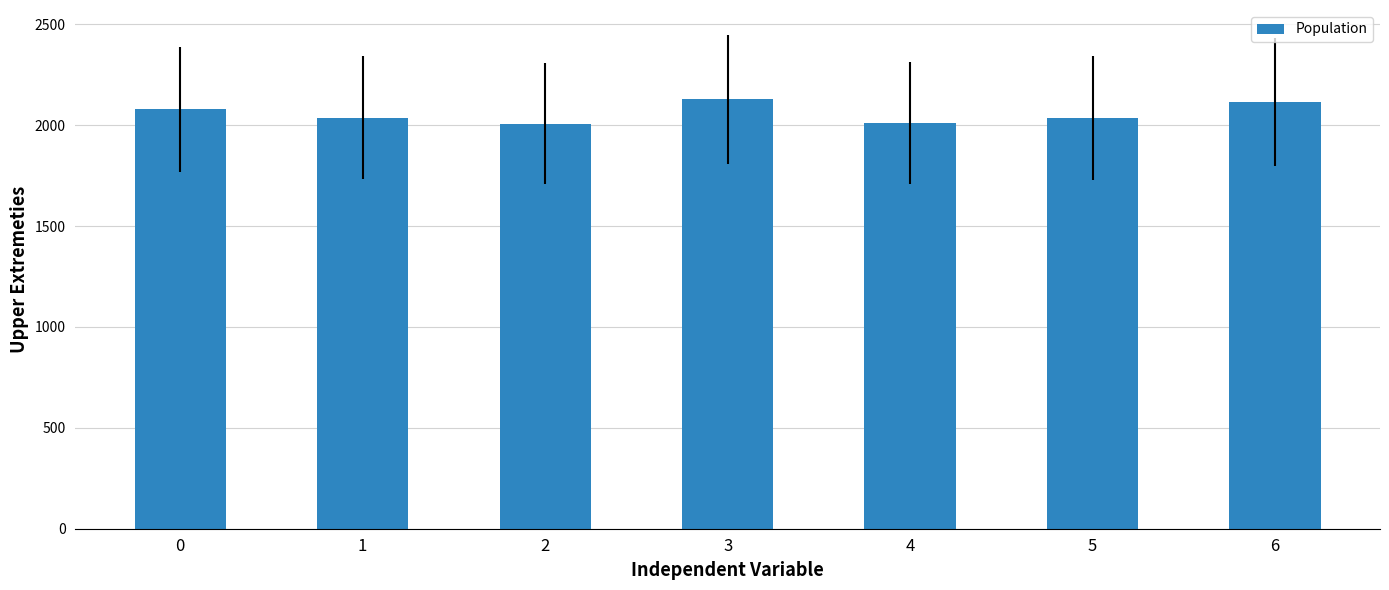

What is the difference between the maximum and minimum values?

121